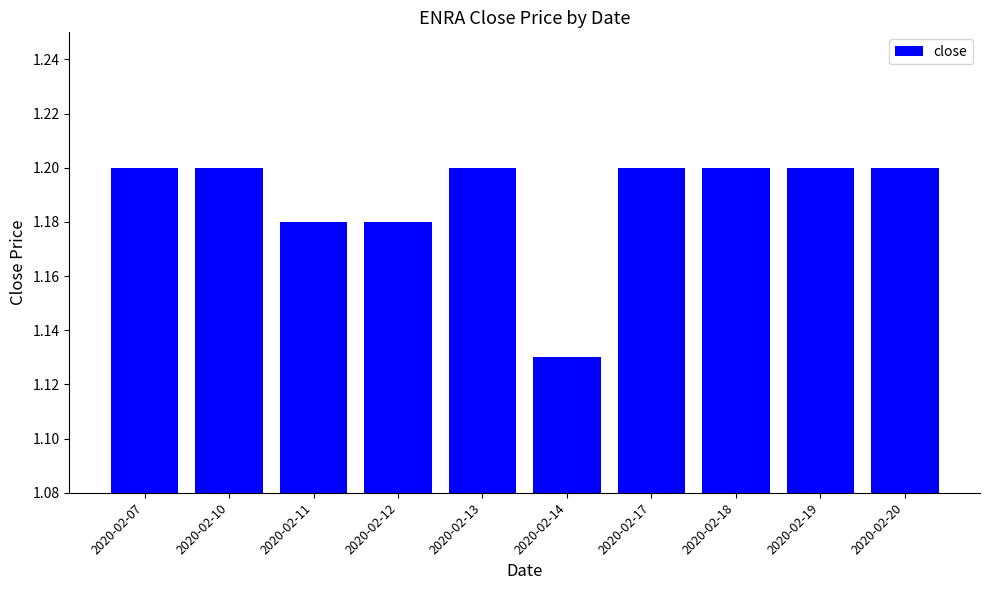

Does the chart contain any negative values?

No